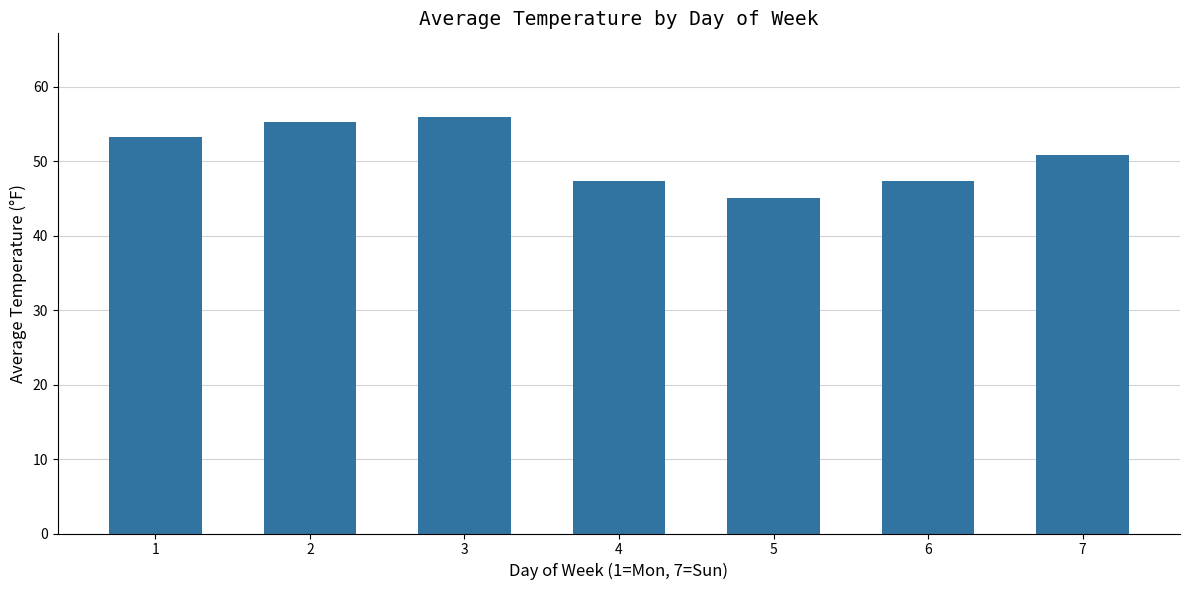

Does the chart contain stacked bars?

No